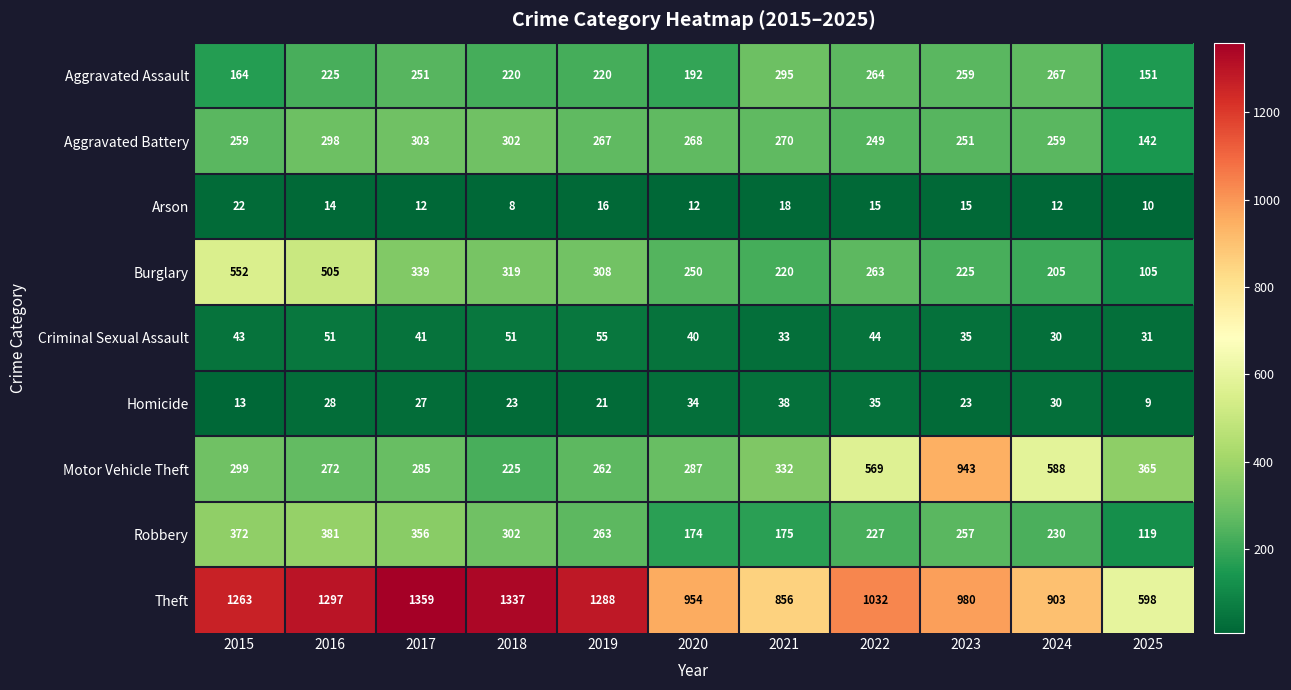

What is the difference between the maximum and minimum values in the Theft series?

761